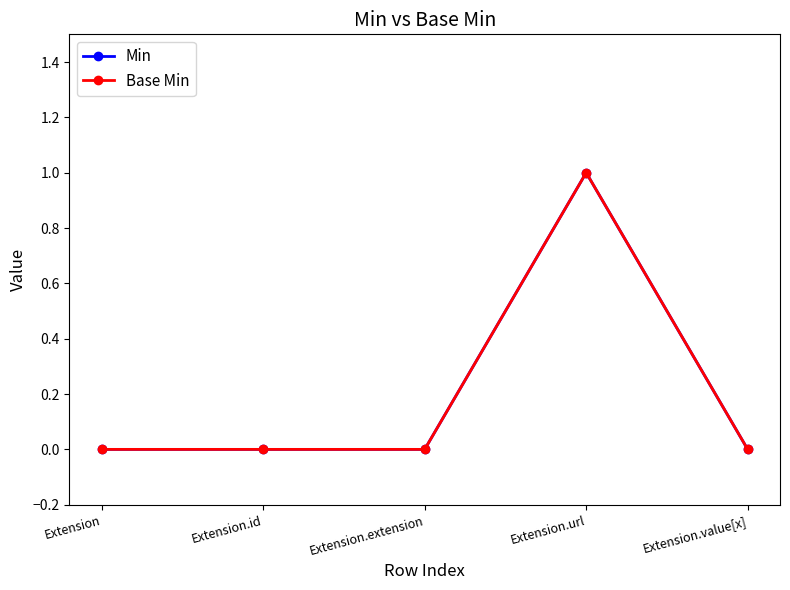

Which series has the widest spread of values?

Min